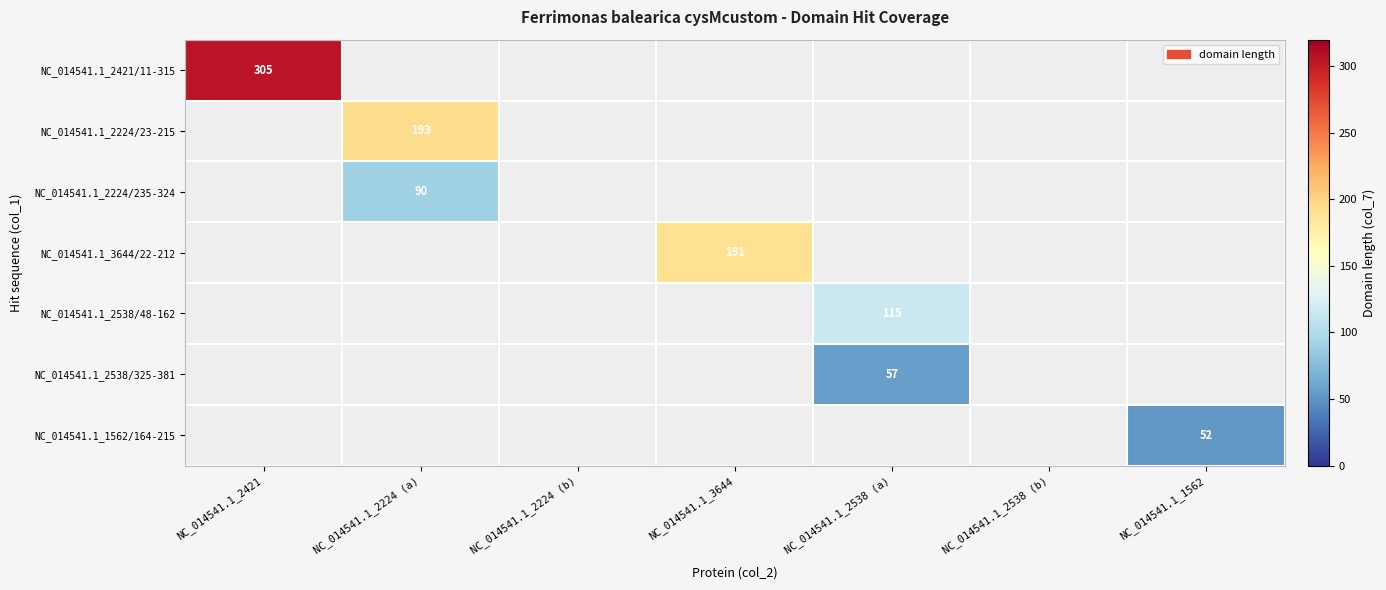

What is the minimum value shown in the chart?

52.0